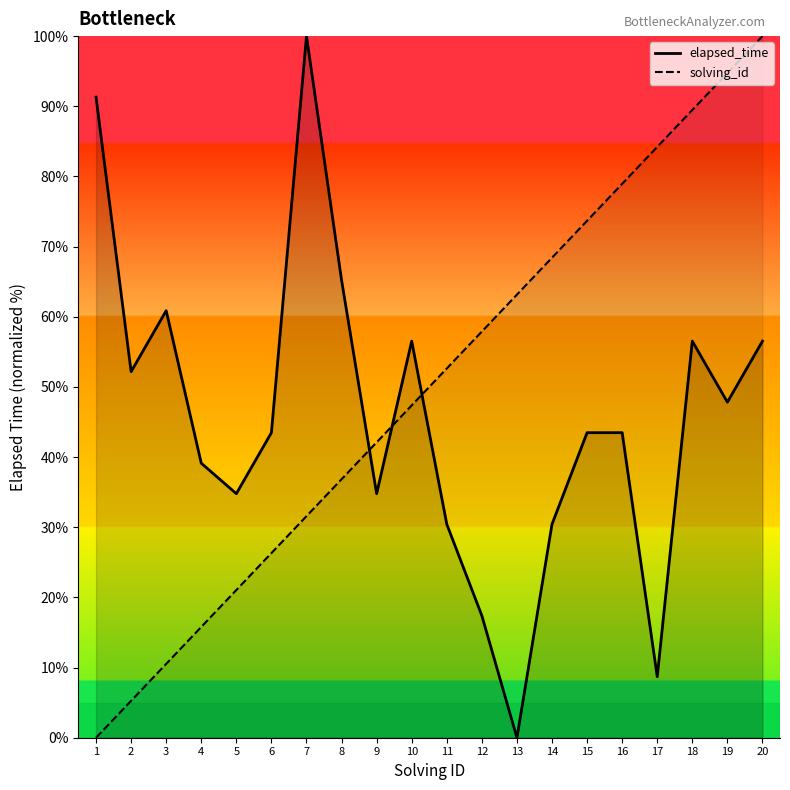

How many values in the solving_id series exceed 52?

10